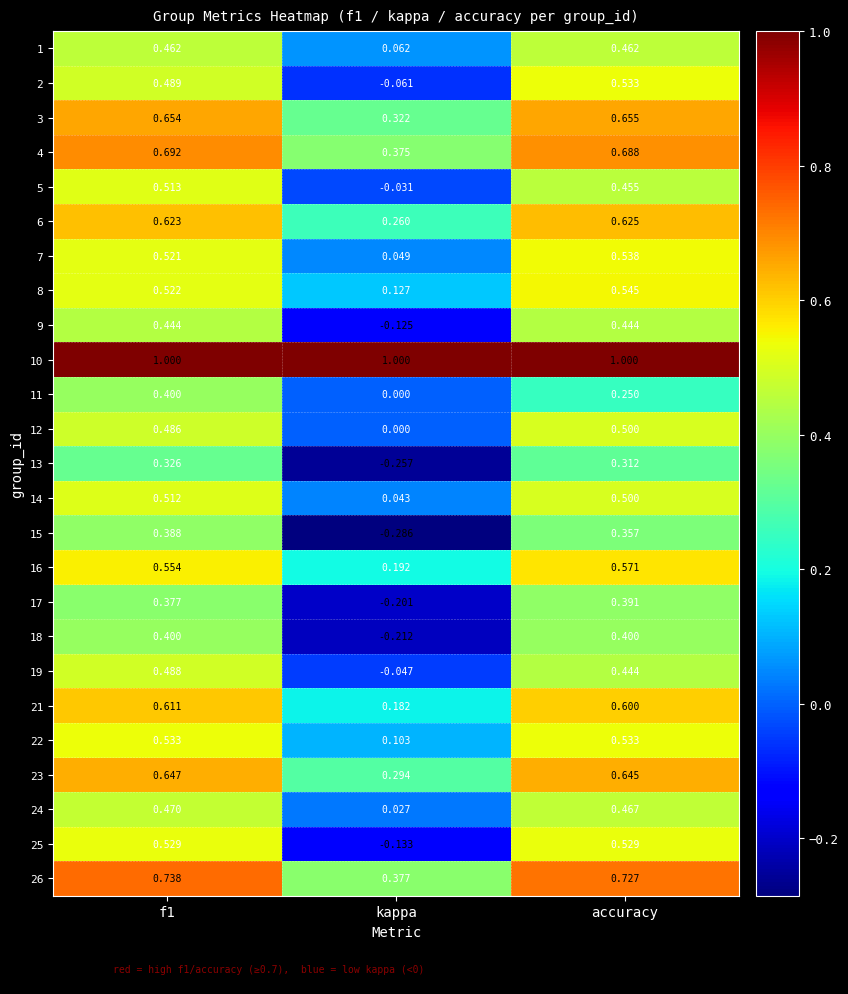

At which category does the chart reach its minimum across all series?

kappa